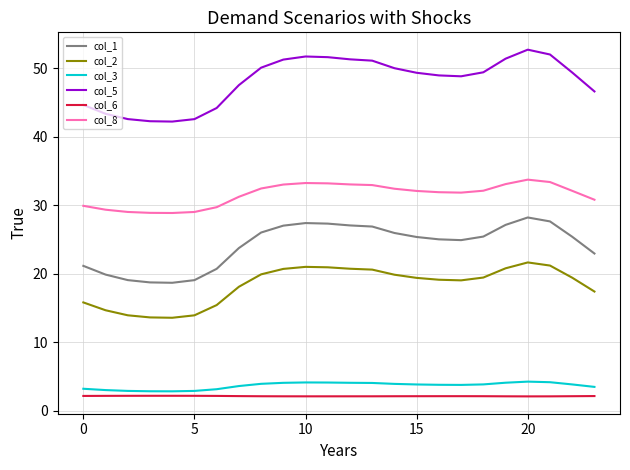

True or false: col_3 and col_8 intersect in this chart.

False